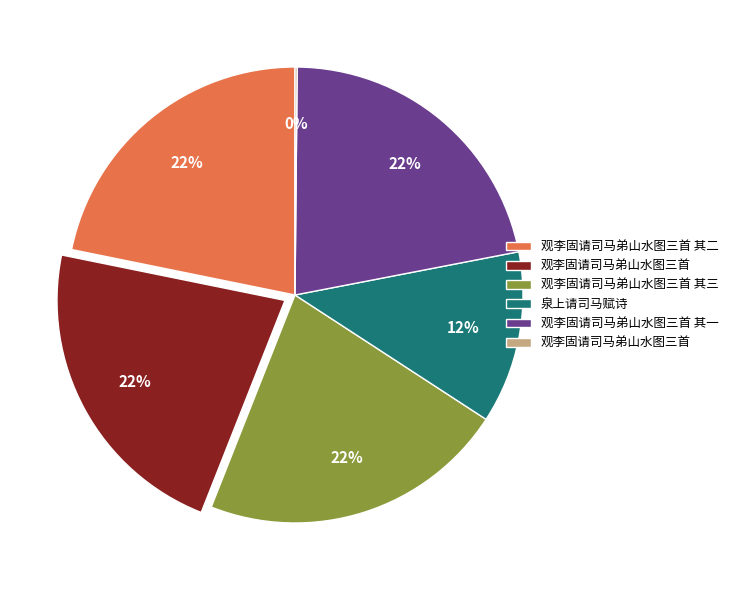

Does any single category account for the majority?

No